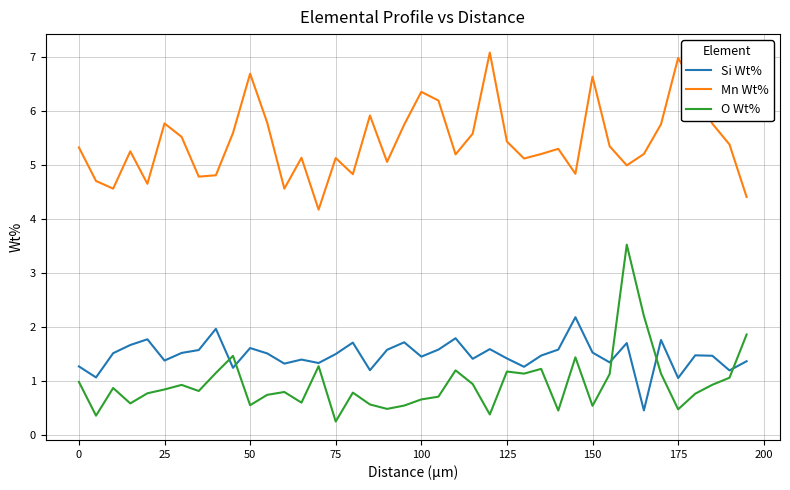

Which series has the largest total across all categories?

Mn Wt%